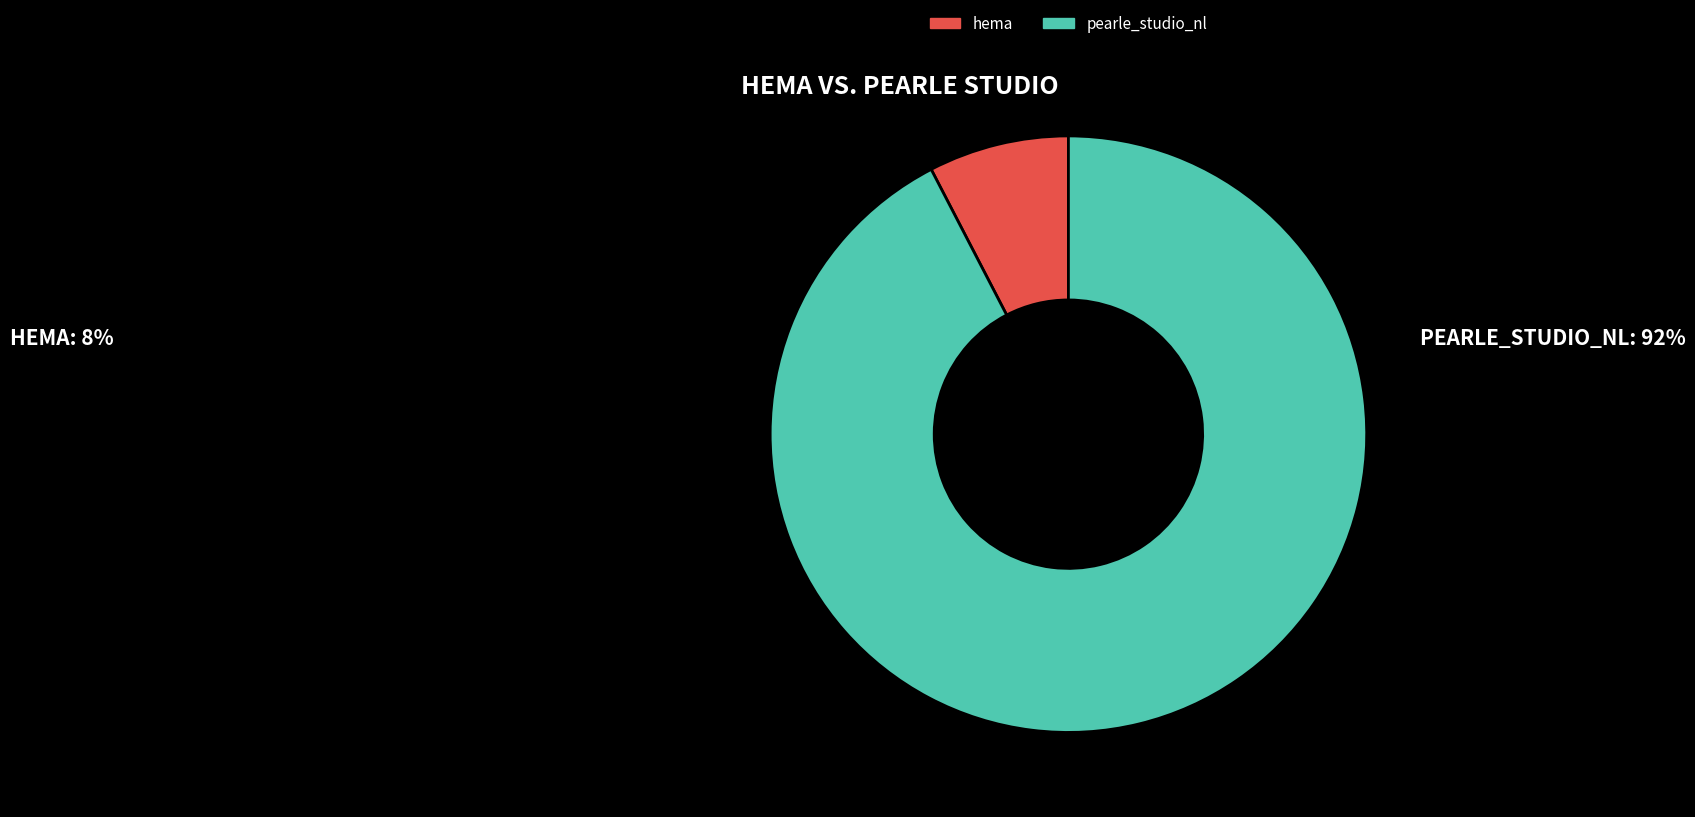

Is the sum of hema and pearle_studio_nl greater than half?

Yes